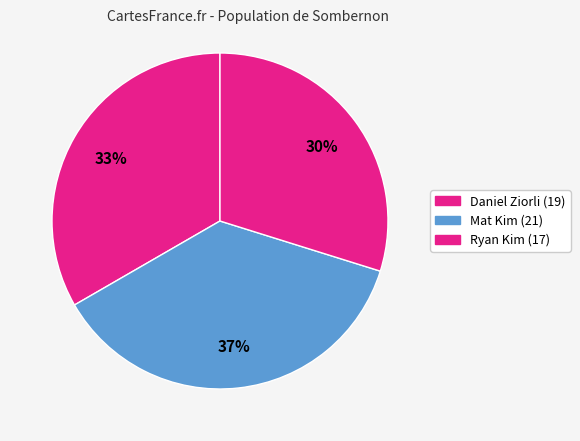

How many segments does this pie chart have?

3